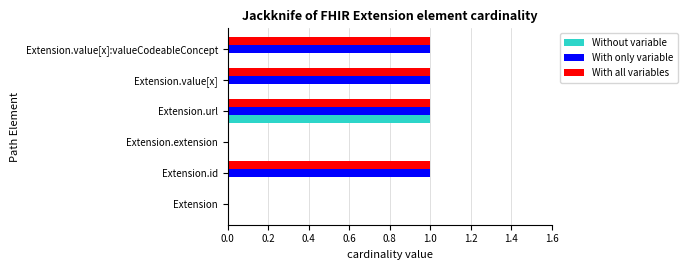

Is it true that Without variable equals 0 at Extension.value[x]:valueCodeableConcept?

True